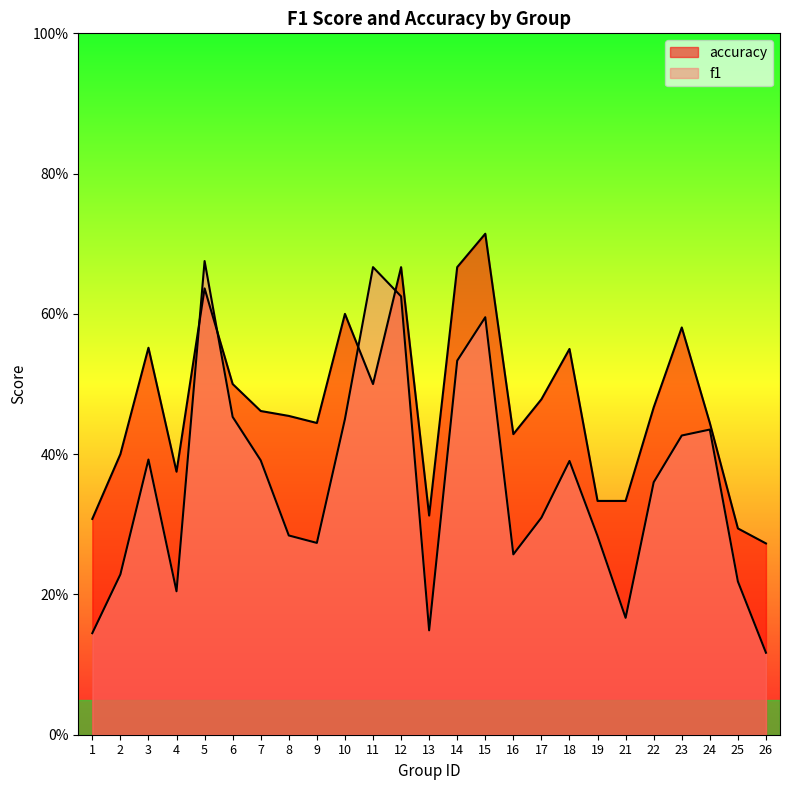

Count the number of data series in this chart.

2